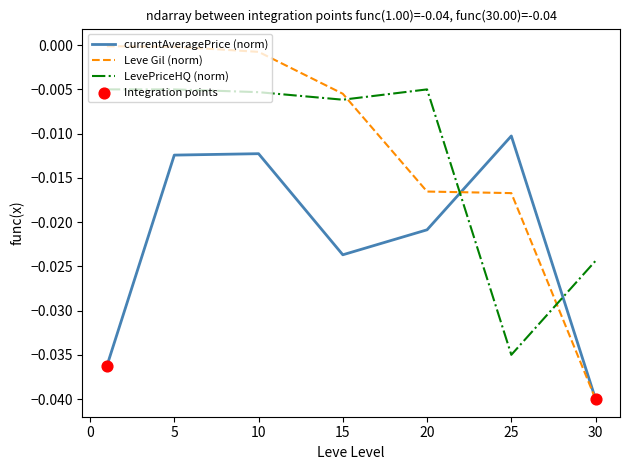

Rank the series by their maximum value, from lowest to highest.

currentAveragePrice (norm), LevePriceHQ (norm), Leve Gil (norm)